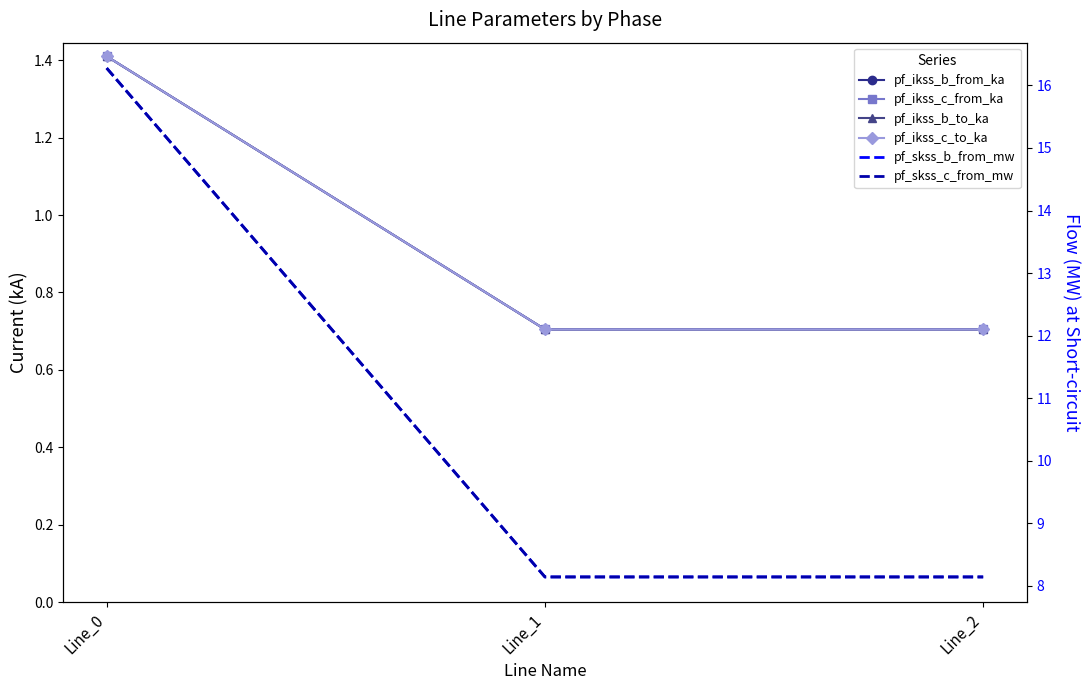

The pf_skss_b_from_mw series shows 8.1 at Line_1. True or false?

True